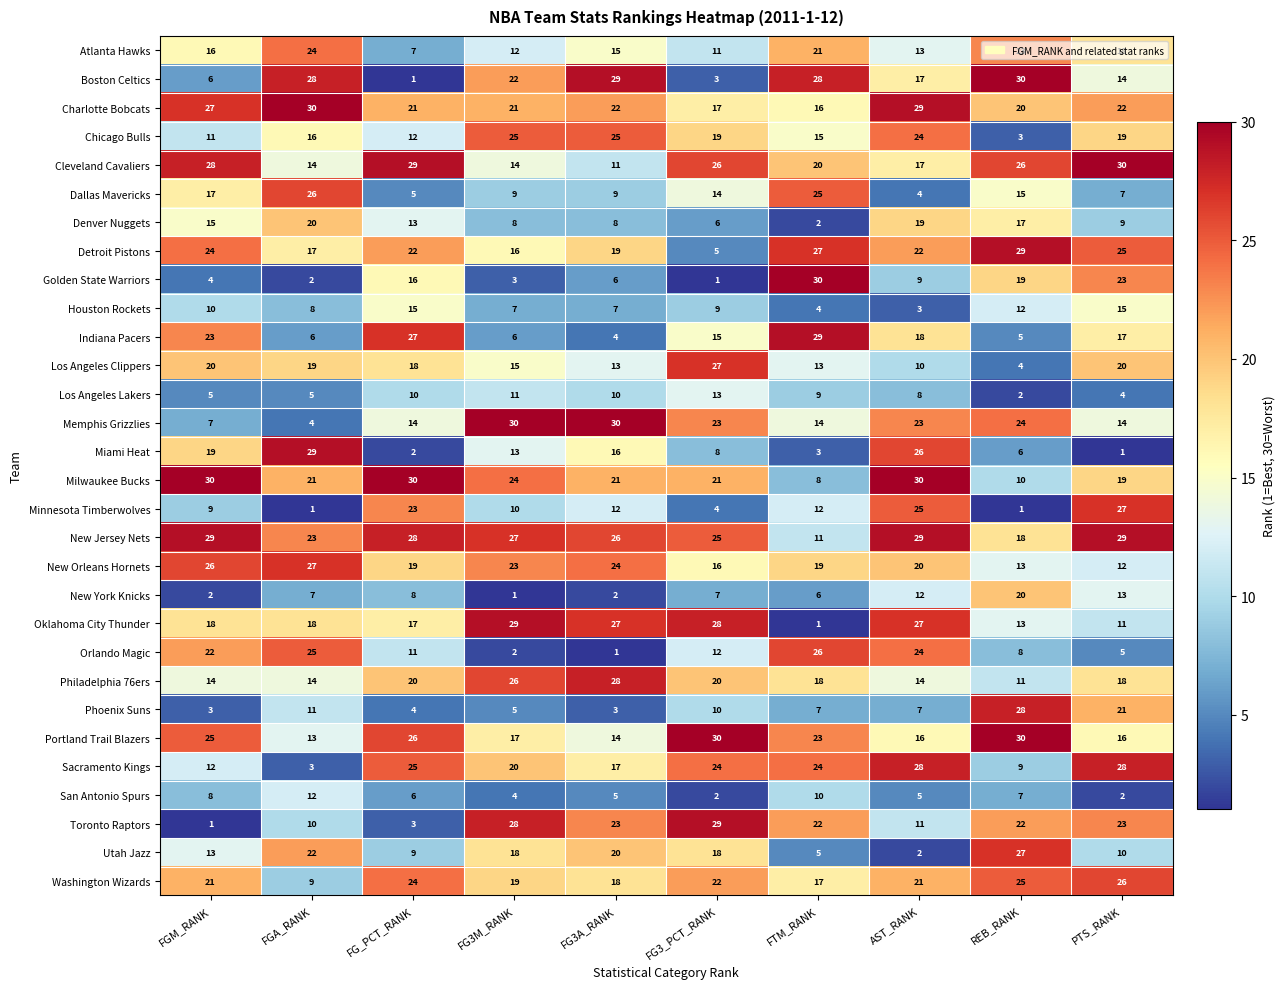

At how many categories does at least one series exceed 29?

10